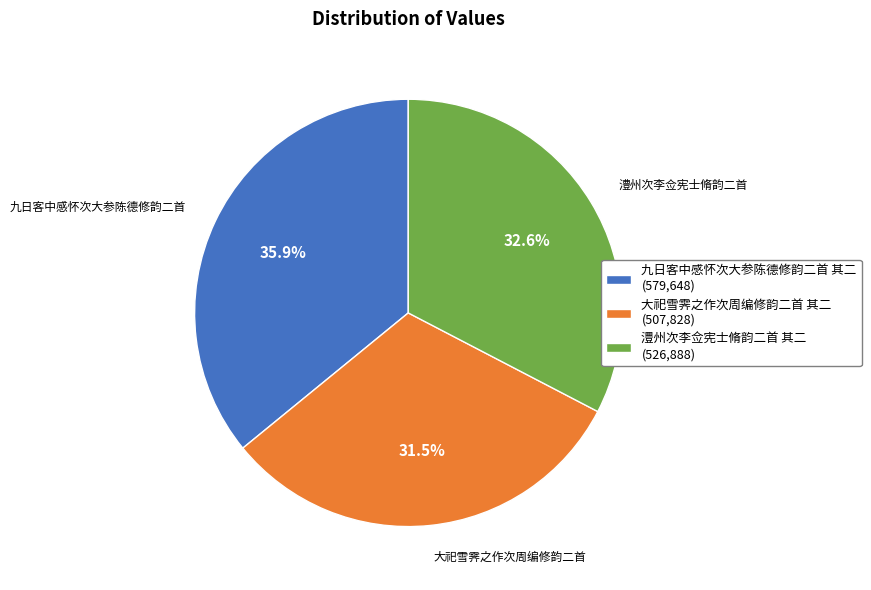

To the nearest percent, what is the difference between the largest and smallest slice percentages?

4%